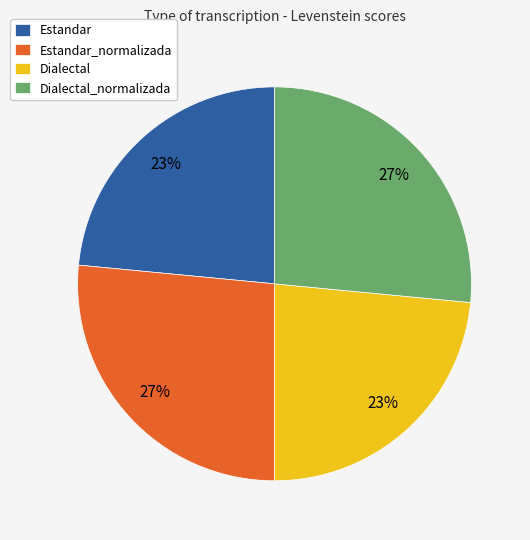

True or false: Dialectal_normalizada accounts for 21% of the total.

False